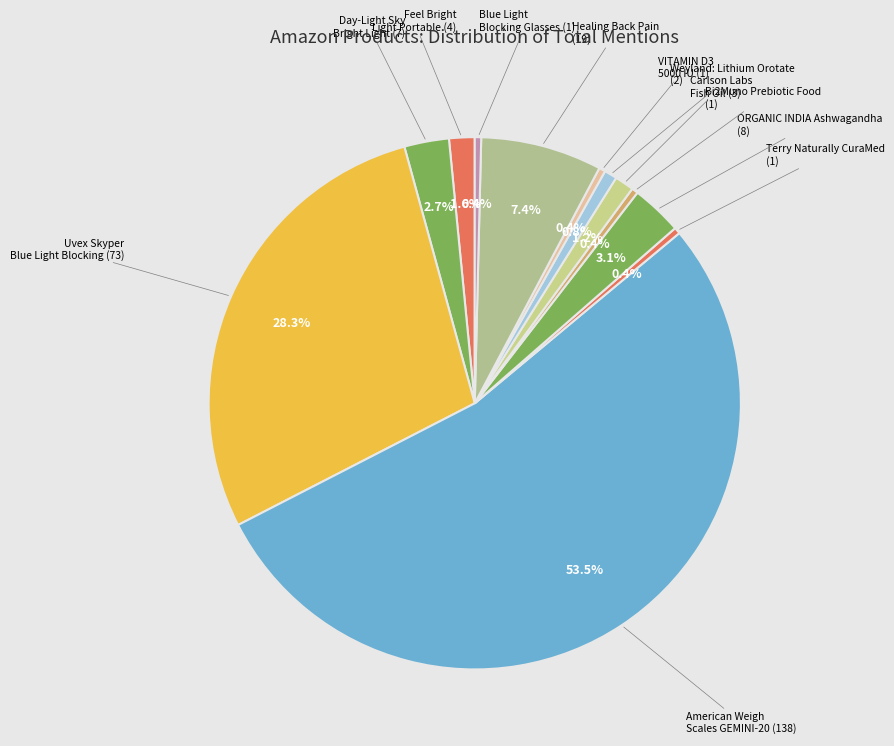

Count the number of slices in the pie.

12